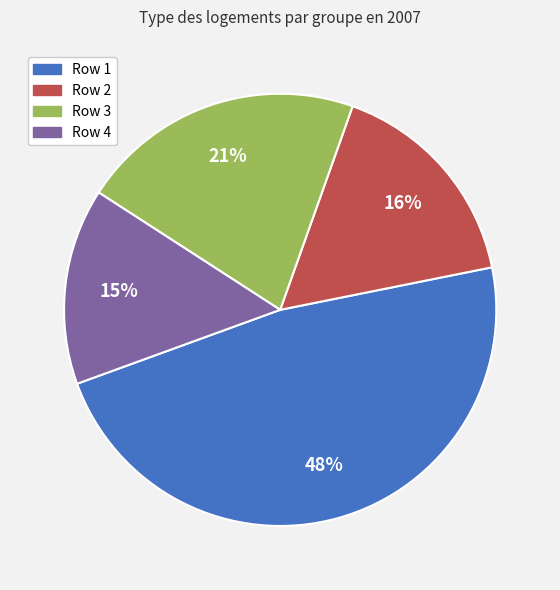

Rank the categories by value from lowest to highest.

Row 4, Row 2, Row 3, Row 1